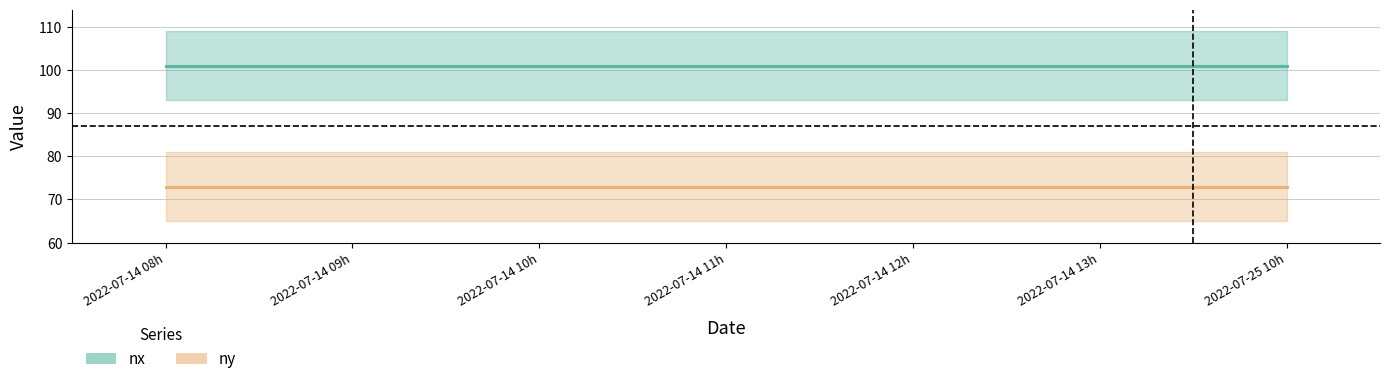

Reading left to right, extract all data points from this chart.

nx: 2022-07-14 08h=101	2022-07-14 09h=101	2022-07-14 10h=101	2022-07-14 11h=101	2022-07-14 12h=101	2022-07-14 13h=101	2022-07-25 10h=101
ny: 2022-07-14 08h=73	2022-07-14 09h=73	2022-07-14 10h=73	2022-07-14 11h=73	2022-07-14 12h=73	2022-07-14 13h=73	2022-07-25 10h=73